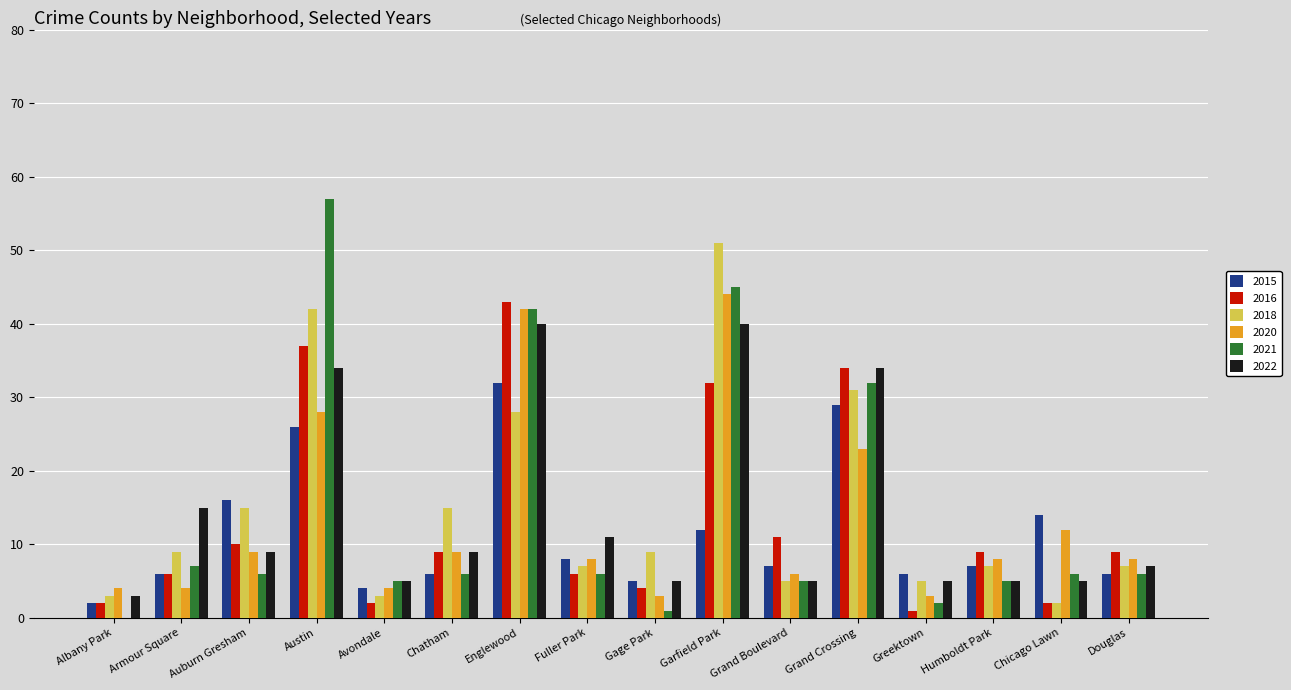

Reading left to right, list all the values displayed in this chart.

2015: 2	6	16	26	4	6	32	8	5	12	7	29	6	7	14	6
2016: 2	6	10	37	2	9	43	6	4	32	11	34	1	9	2	9
2018: 3	9	15	42	3	15	28	7	9	51	5	31	5	7	2	7
2020: 4	4	9	28	4	9	42	8	3	44	6	23	3	8	12	8
2021: 0	7	6	57	5	6	42	6	1	45	5	32	2	5	6	6
2022: 3	15	9	34	5	9	40	11	5	40	5	34	5	5	5	7